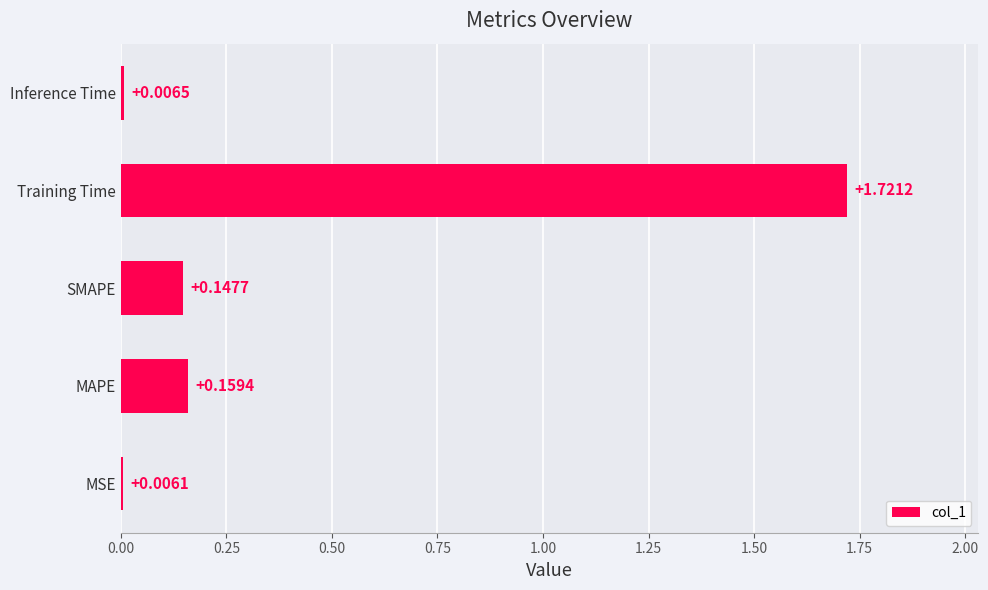

Which label corresponds to the largest value in the chart?

Training Time